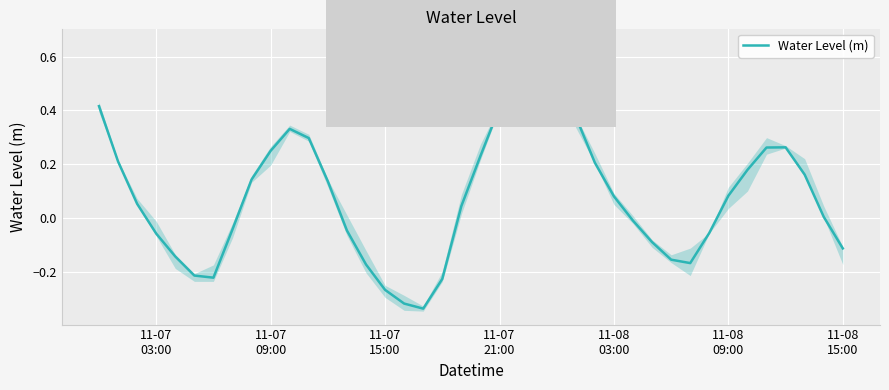

True or false: the data shows 0.2 at 22.

False